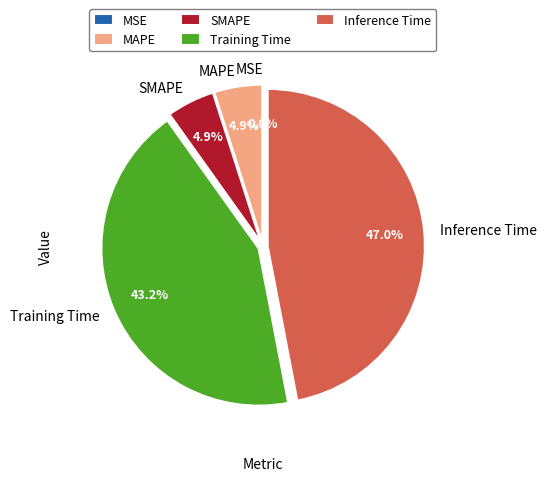

Rank the categories by value from lowest to highest.

MSE, MAPE, SMAPE, Training Time, Inference Time